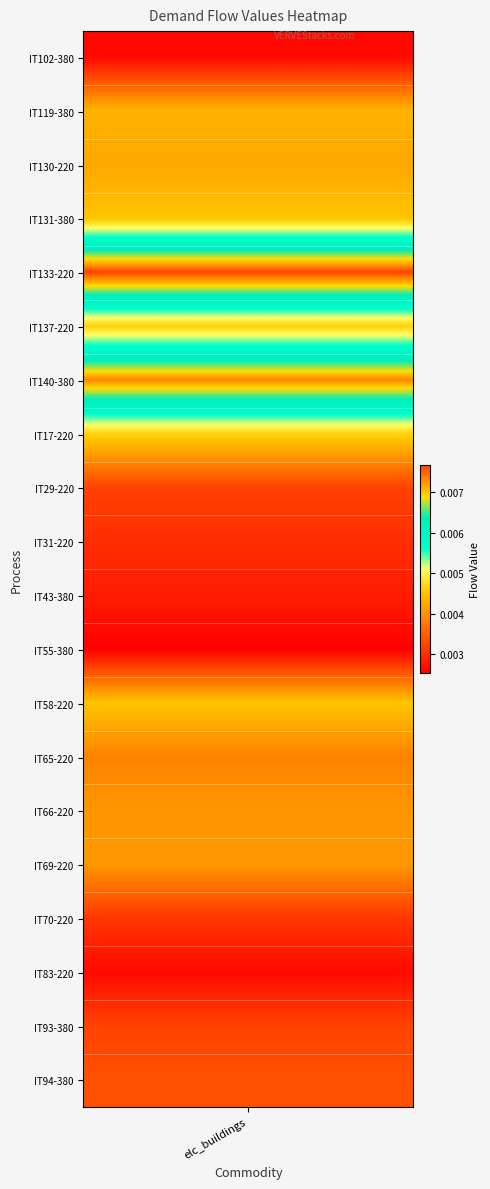

List the labels in order of value, smallest first.

11, 37, 33, 0, 17, 35, 23, 10, 9, 34, 25, 29, 16, 8, 18, 19, 20, 30, 13, 14, 15, 2, 1, 12, 3, 5, 7, 21, 26, 28, 36, 27, 6, 4, 24, 22, 32, 31